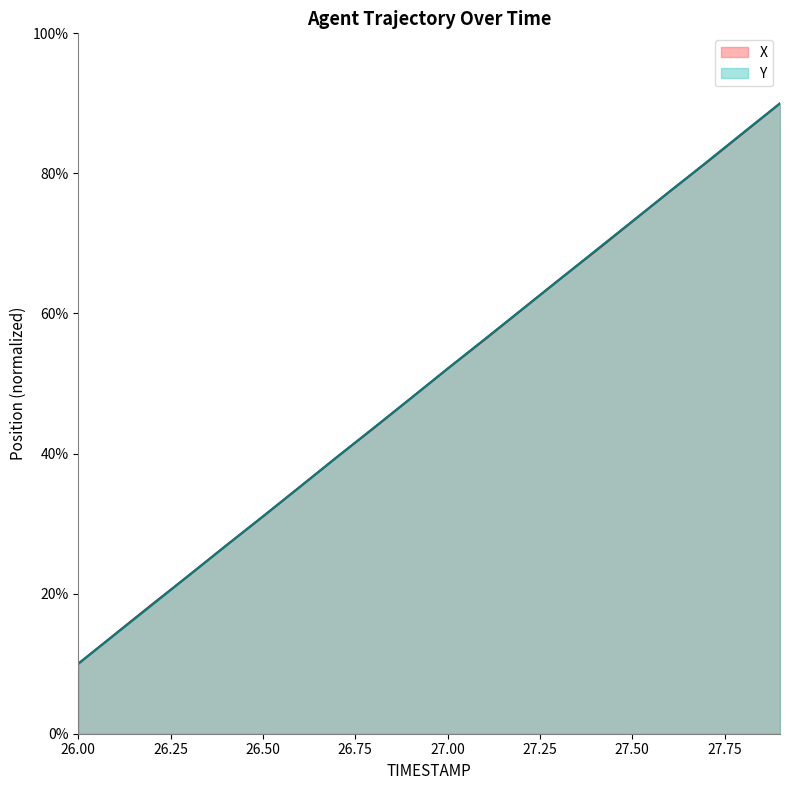

True or false: X has a value of 32.0 at 27.00.

False